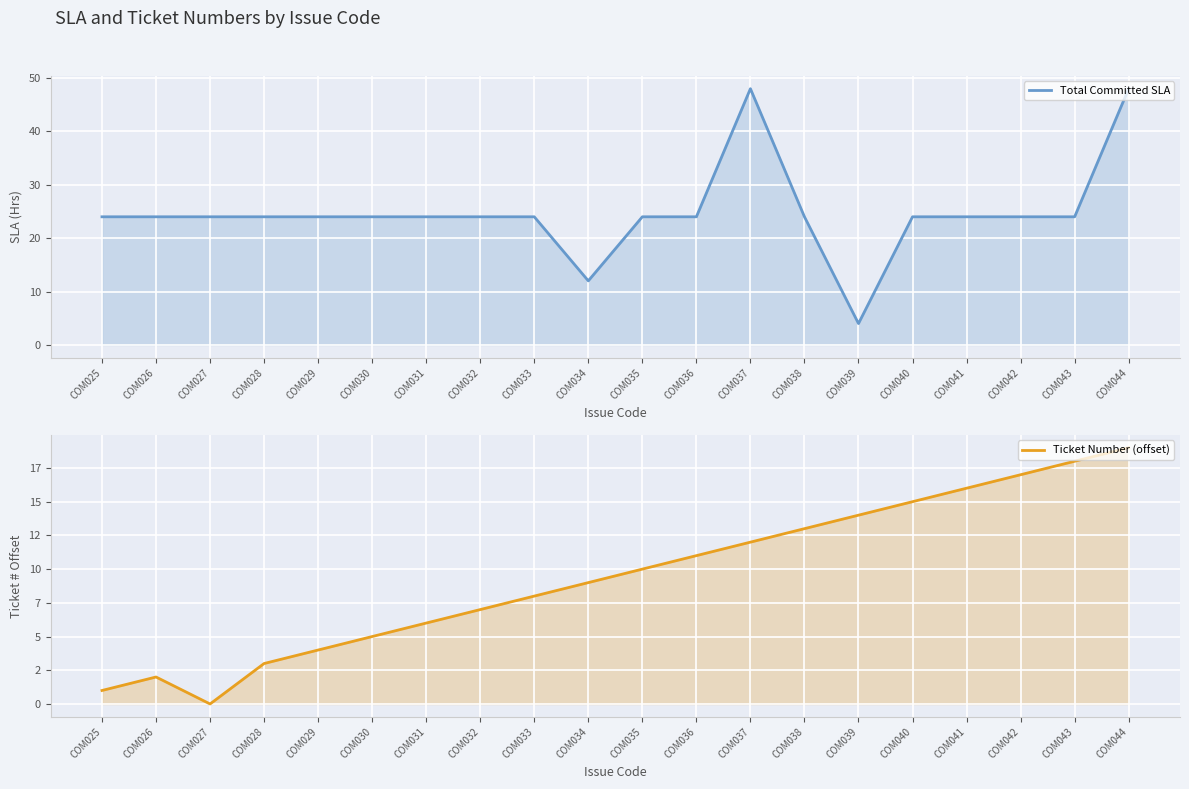

What is the value of the Ticket Number (offset) point at the 14th from the left?

13